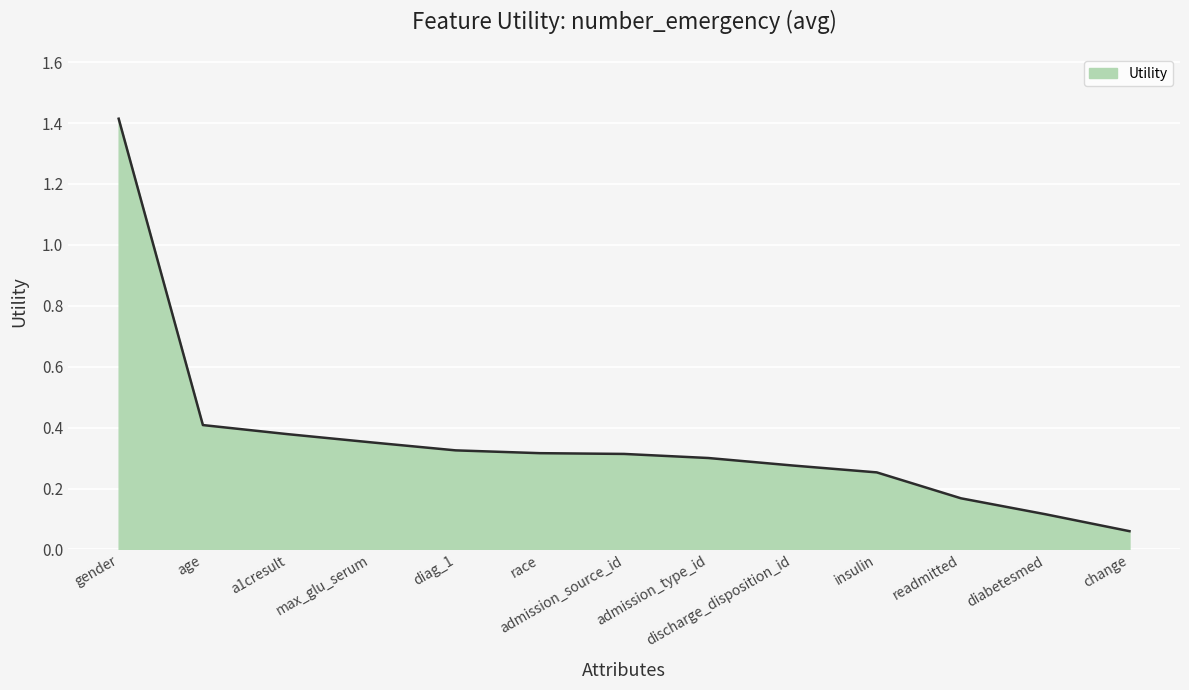

Where is the data nearest to the value 0?

change